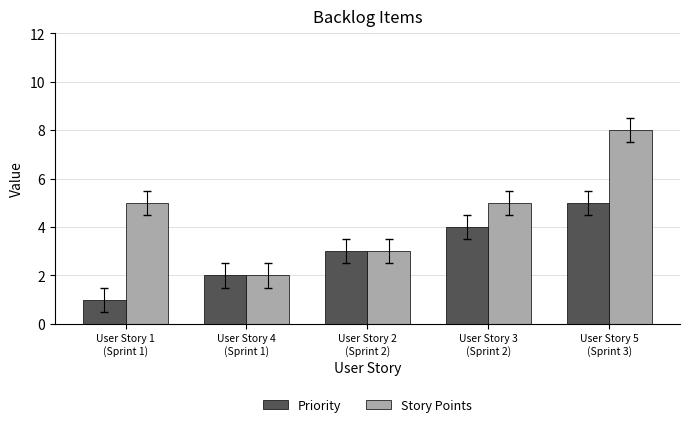

What is the difference between the highest and lowest values at User Story 5
(Sprint 3)?

3